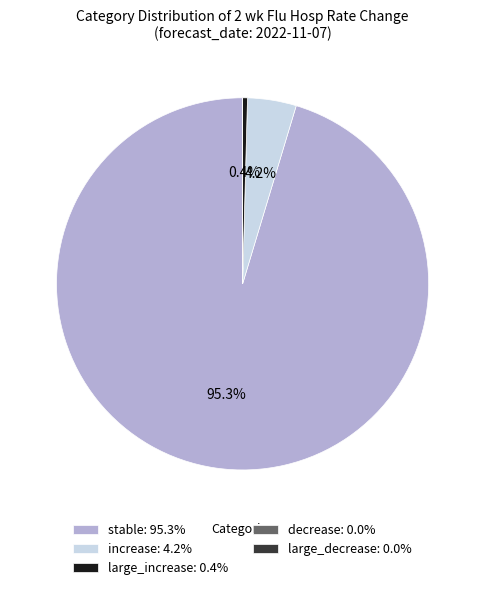

What percentage do stable: 95.3% and large_increase: 0.4% together represent?

95.8%